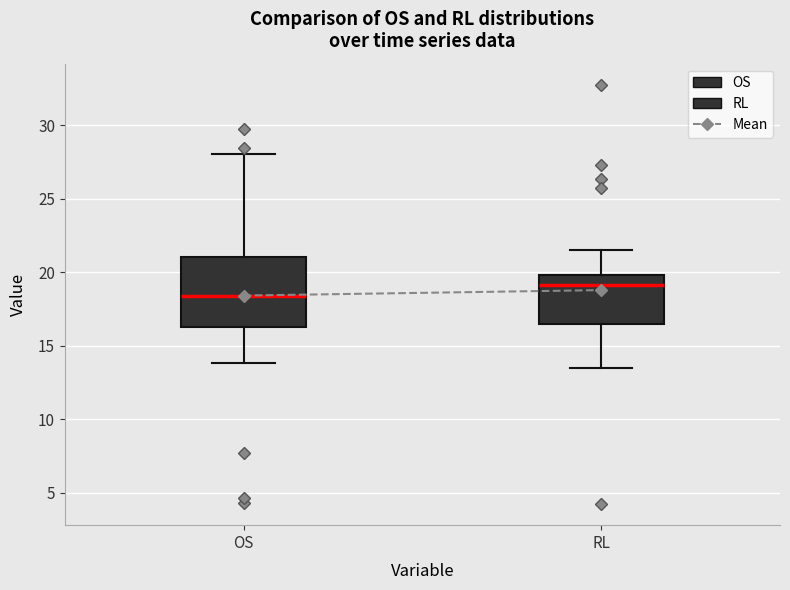

Which box's median line is the highest?

RL